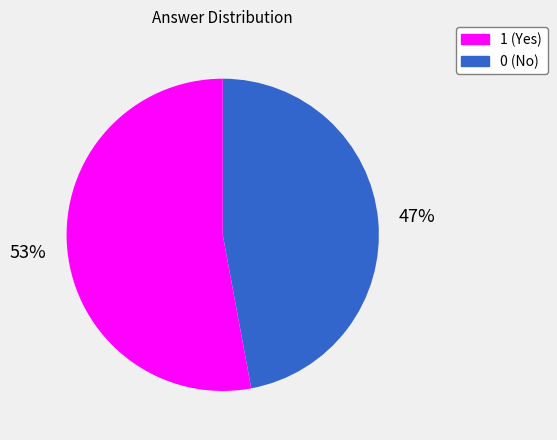

To the nearest percent, what is the difference between the largest and smallest slice percentages?

6%